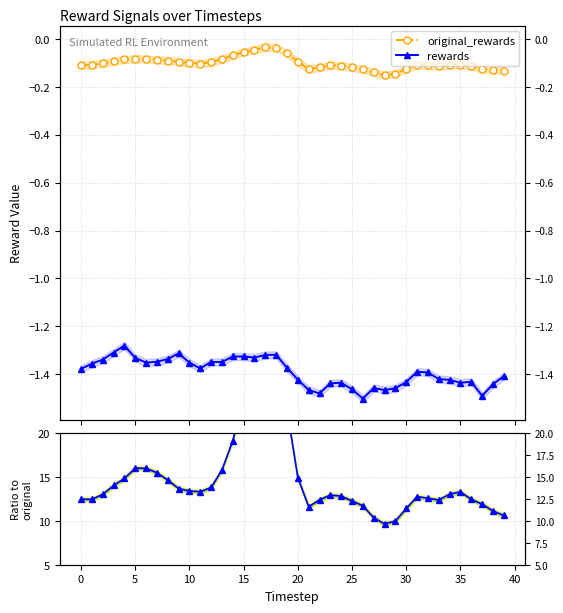

What is the value of the rewards point at the 38th from the left?

-1.5